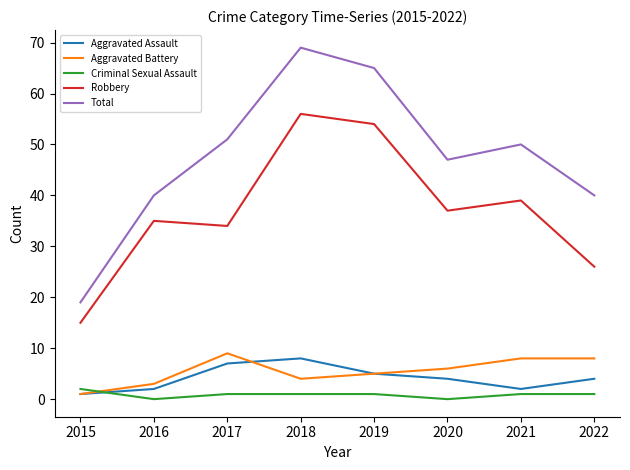

Is the value of Criminal Sexual Assault at 2019 greater than the value of Robbery at 2020?

No